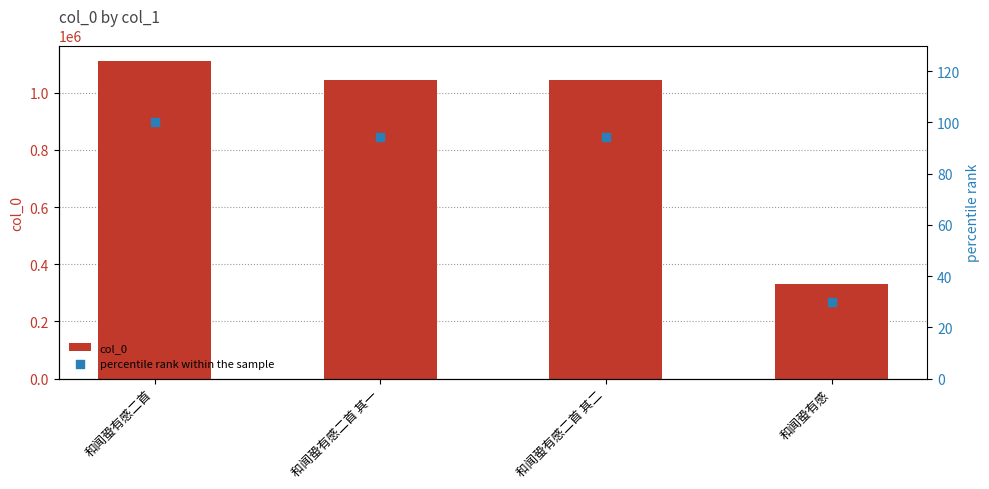

Which series reaches the maximum Y coordinate?

col_0